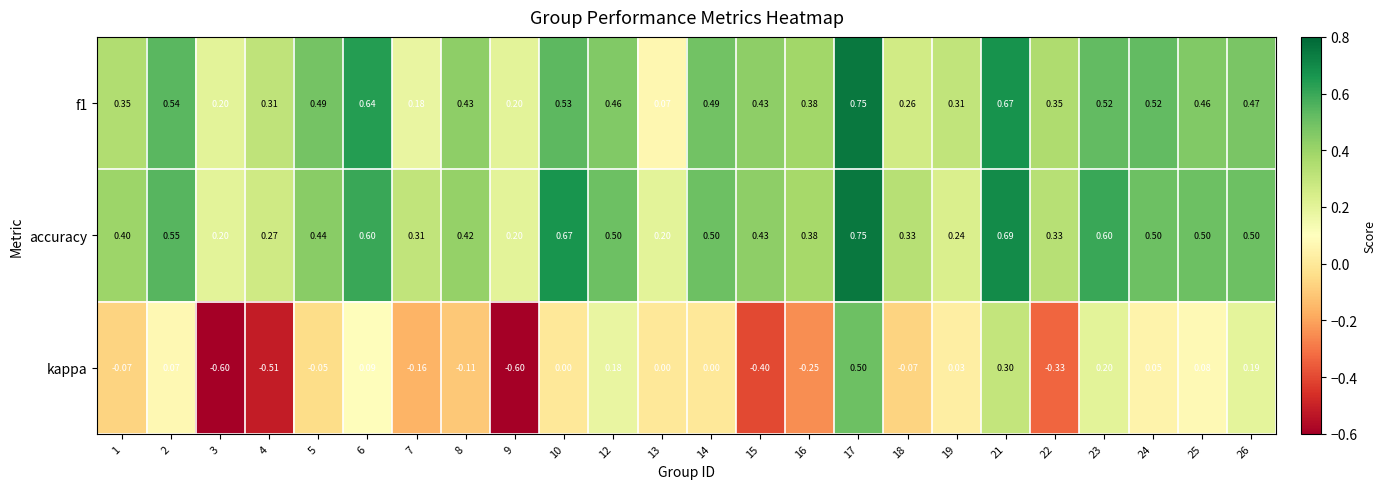

Which series has the largest total across all categories?

accuracy